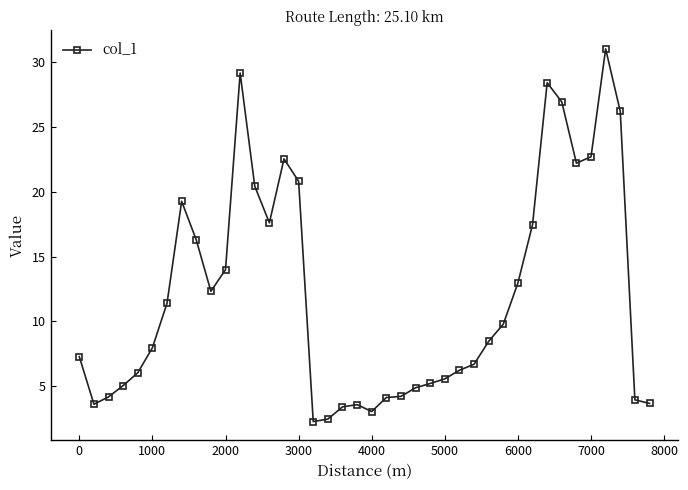

True or false: there are more than 2 points higher than both neighbors.

True